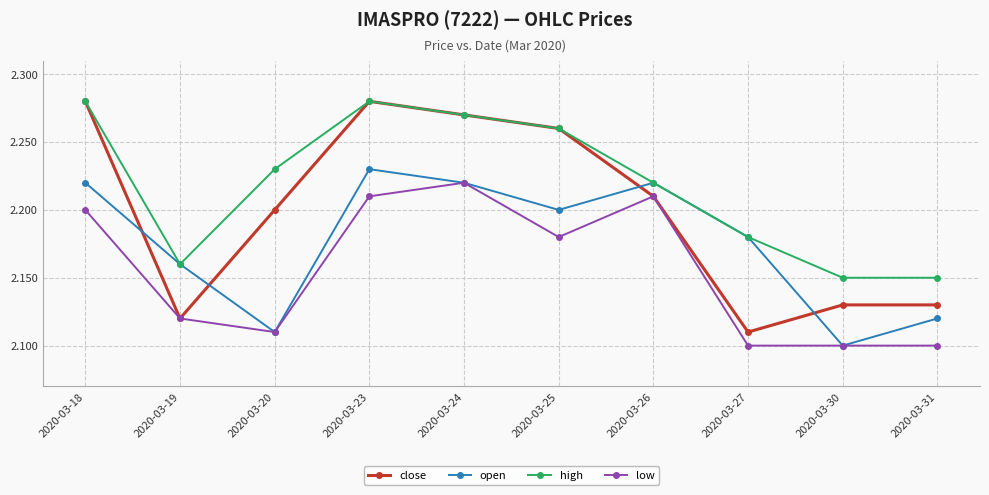

What is the difference between the low values at 2020-03-27 and 2020-03-18?

0.1